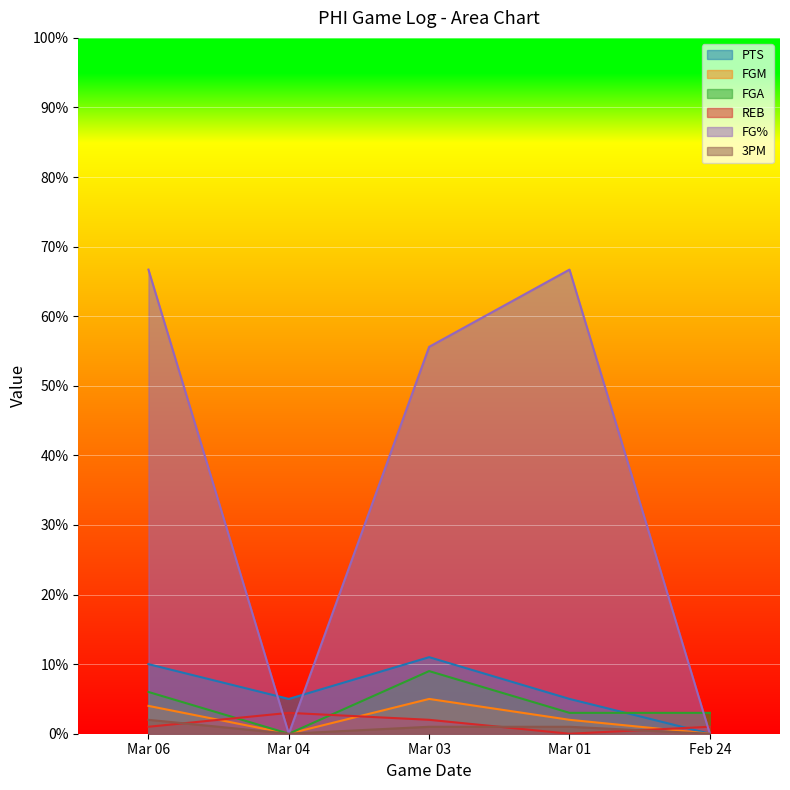

Which category has the highest value in the FG% series?

Mar 06